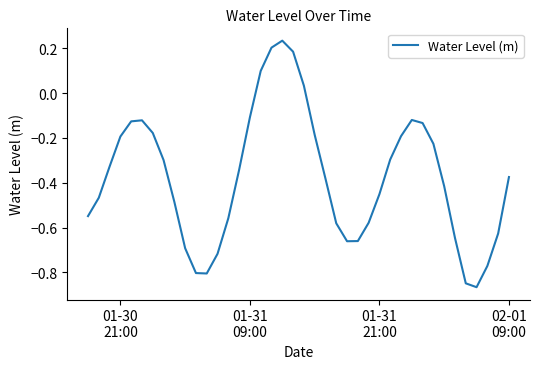

What is the difference between the maximum and minimum values?

1.1